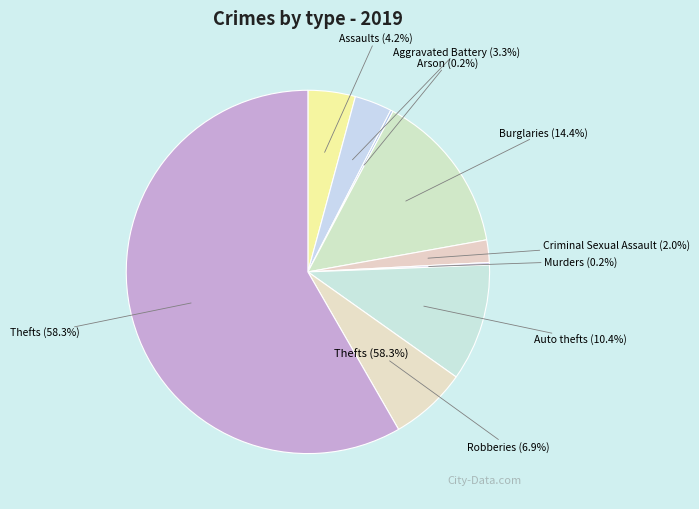

To the nearest percent, what is the average slice percentage?

11%